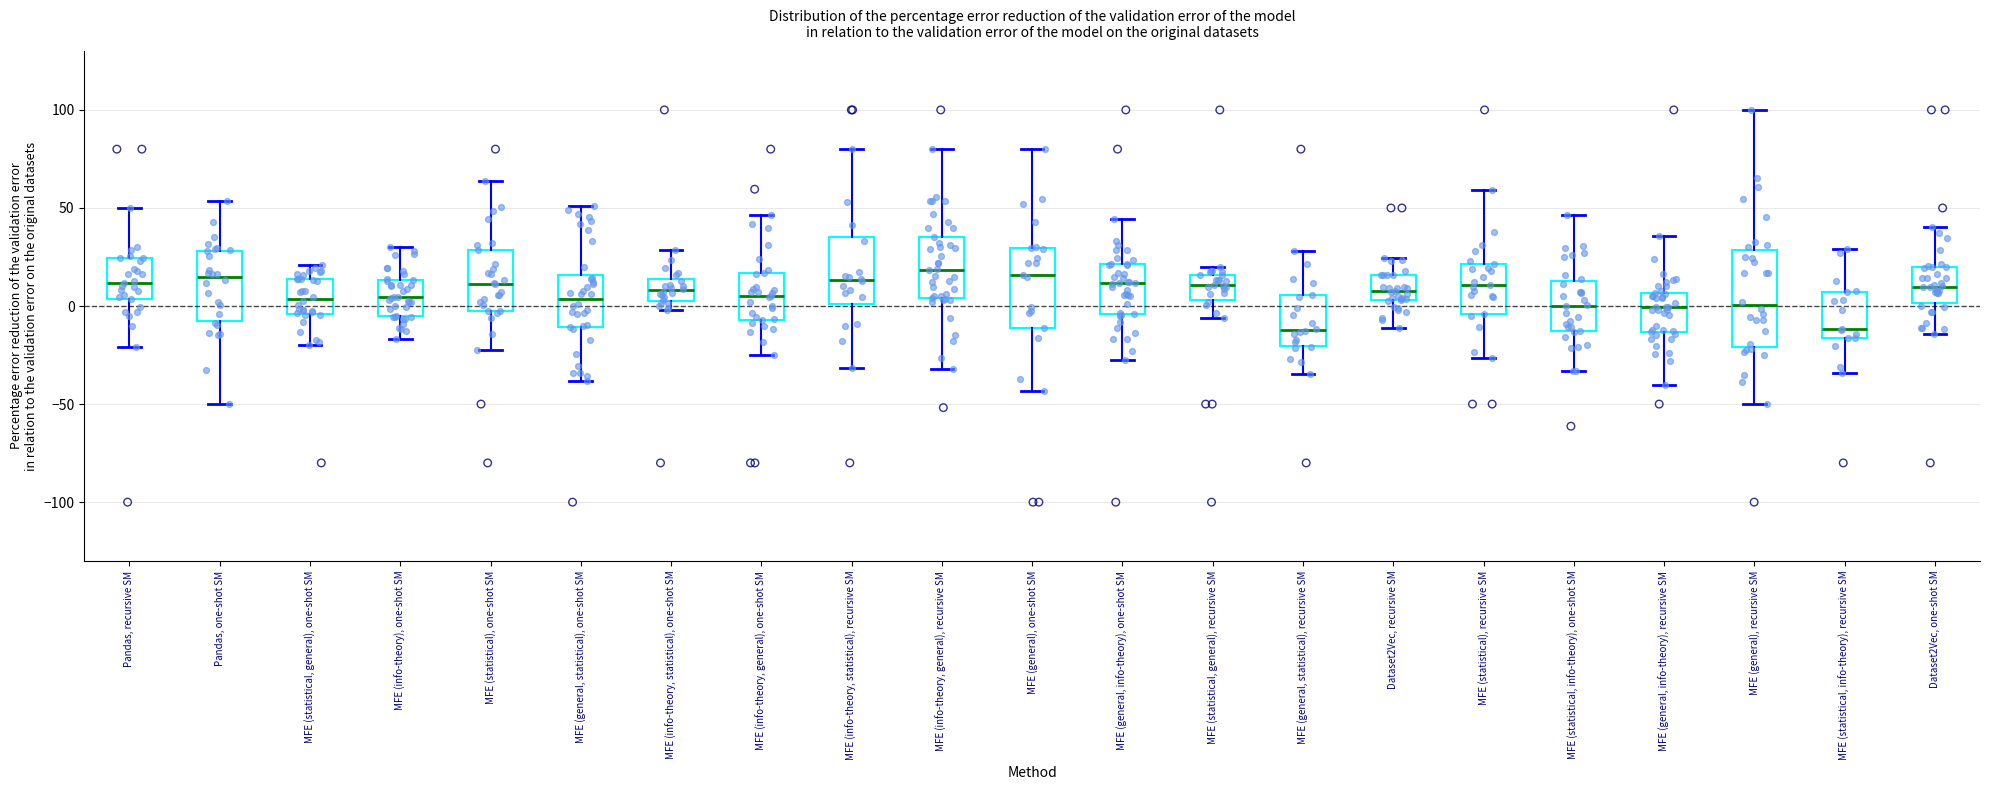

Reading left to right, read every box against the y-axis: the position of its median line, the range the box covers, and the ends of its whiskers. The values are not printed on the chart, so give them approximately, as read against the axis.

Pandas, recursive SM: median 10, box 5 to 25, whiskers -20 to 50
Pandas, one-shot SM: median 15, box -10 to 30, whiskers -50 to 55
MFE (statistical, general), one-shot SM: median 5, box -5 to 15, whiskers -20 to 20
MFE (info-theory), one-shot SM: median 5, box -5 to 15, whiskers -15 to 30
MFE (statistical), one-shot SM: median 10, box 0 to 30, whiskers -20 to 65
MFE (general, statistical), one-shot SM: median 5, box -10 to 15, whiskers -40 to 50
MFE (info-theory, statistical), one-shot SM: median 10, box 5 to 15, whiskers 0 to 30
MFE (info-theory, general), one-shot SM: median 5, box -5 to 15, whiskers -25 to 45
MFE (info-theory, statistical), recursive SM: median 15, box 0 to 35, whiskers -30 to 80
MFE (info-theory, general), recursive SM: median 20, box 5 to 35, whiskers -30 to 80
MFE (general), one-shot SM: median 15, box -10 to 30, whiskers -45 to 80
MFE (general, info-theory), one-shot SM: median 10, box -5 to 20, whiskers -30 to 45
MFE (statistical, general), recursive SM: median 10, box 5 to 15, whiskers -5 to 20
MFE (general, statistical), recursive SM: median -10, box -20 to 5, whiskers -35 to 30
Dataset2Vec, recursive SM: median 5 (inside the box), box 5 to 15, whiskers -10 to 25
MFE (statistical), recursive SM: median 10, box -5 to 20, whiskers -25 to 60
MFE (statistical, info-theory), one-shot SM: median 0, box -15 to 15, whiskers -35 to 45
MFE (general, info-theory), recursive SM: median 0, box -15 to 5, whiskers -40 to 35
MFE (general), recursive SM: median 0, box -20 to 30, whiskers -50 to 100
MFE (statistical, info-theory), recursive SM: median -10, box -15 to 5, whiskers -35 to 30
Dataset2Vec, one-shot SM: median 10, box 0 to 20, whiskers -15 to 40